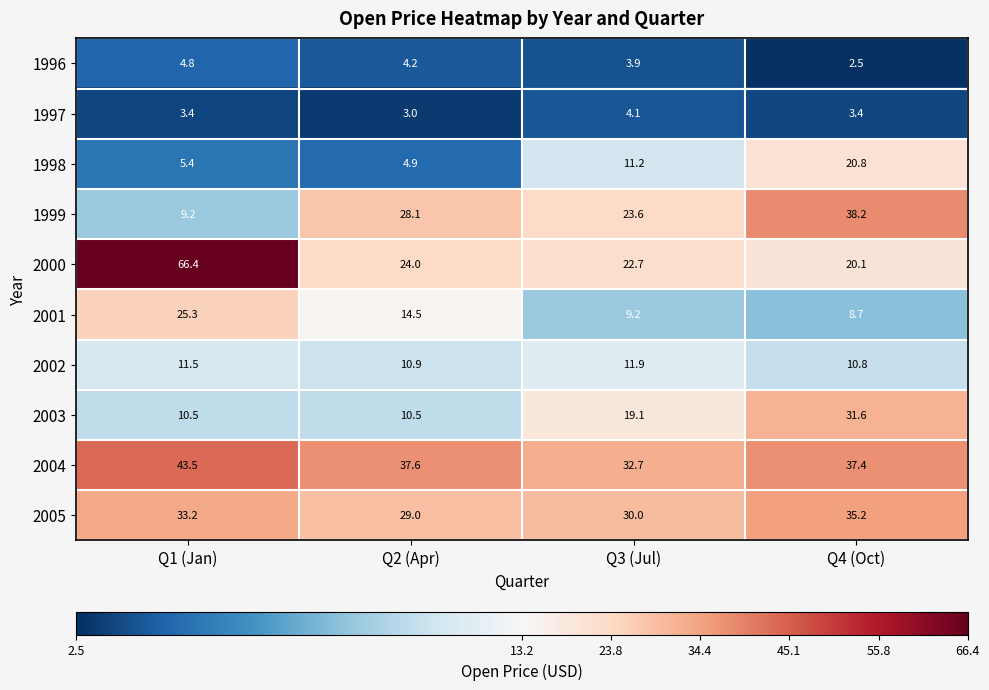

What is the average value of the 2002 series?

11.3